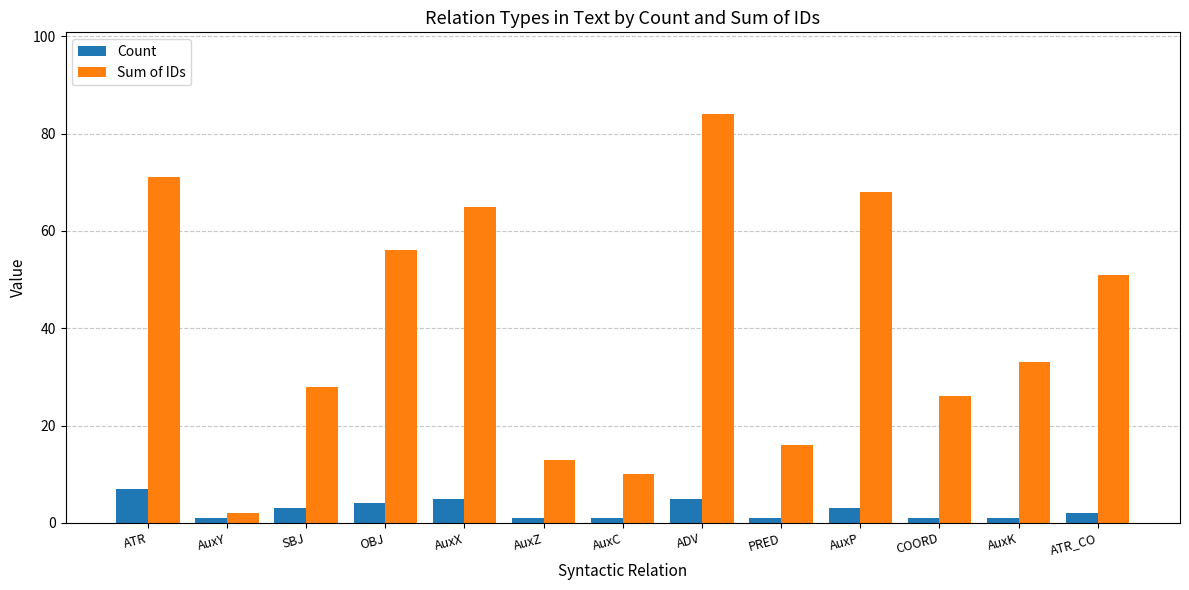

What is the difference between the second highest and second lowest values in the Sum of IDs series?

61